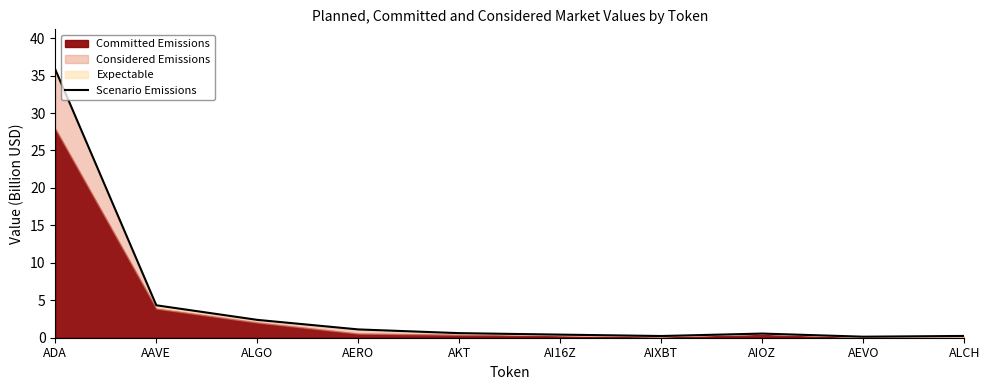

Does the chart display data point markers on the line(s)?

No